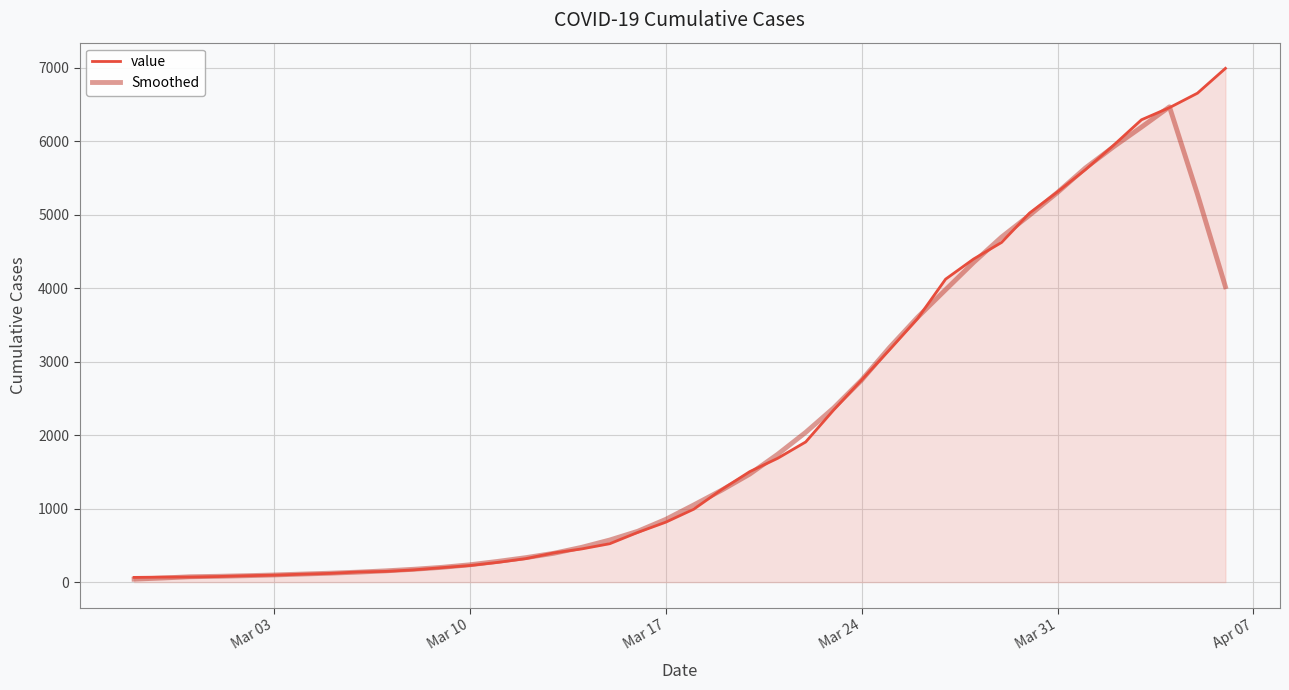

True or false: Smoothed and value intersect in this chart.

True